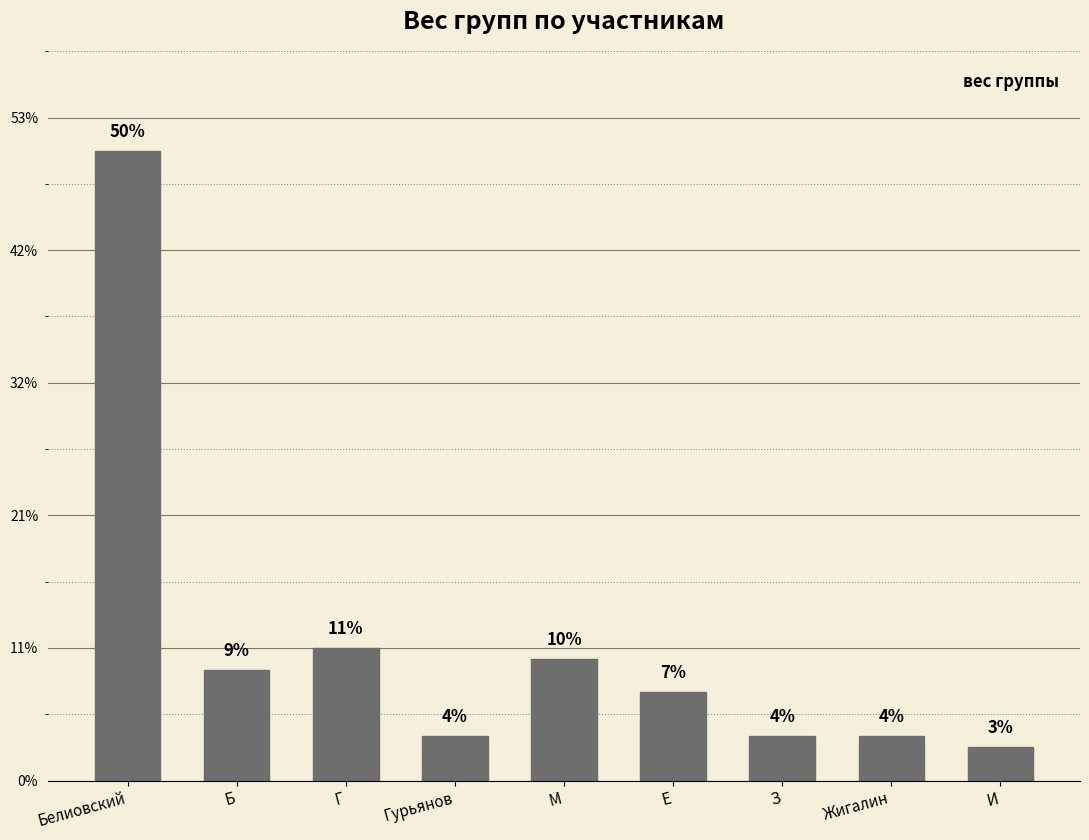

Are the bars horizontal?

No